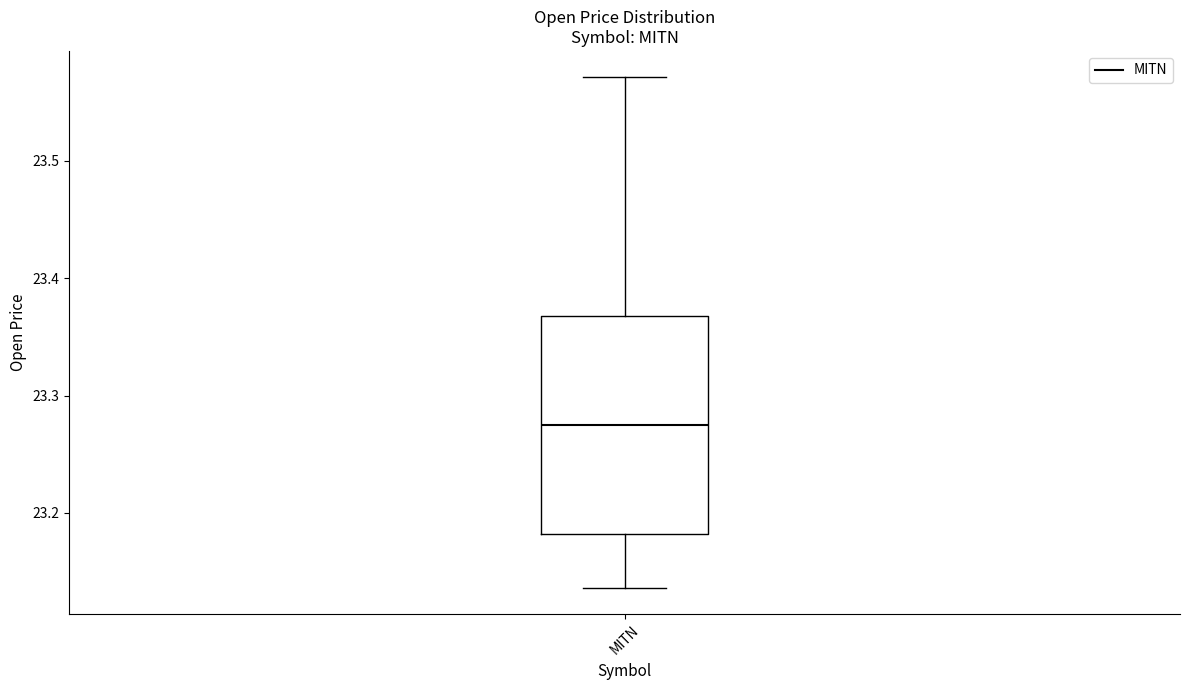

Transcribe this box plot: give where the median line is, the range the box spans, and where the two whiskers end, as read against the y-axis. The values are not printed on the chart, so give them approximately, as read against the axis.

median 23.27, box 23.18 to 23.37, whiskers 23.14 to 23.57